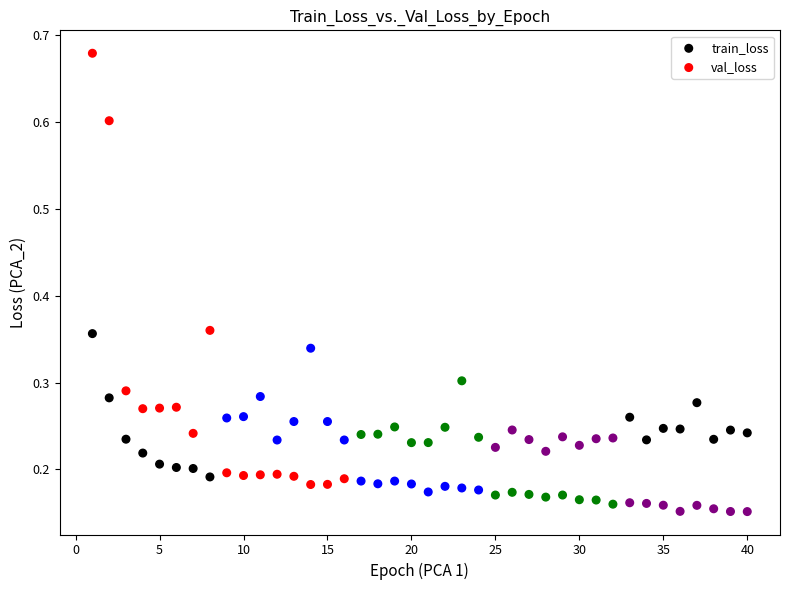

Across all data points, what is the range of Y values (max minus min)?

0.5